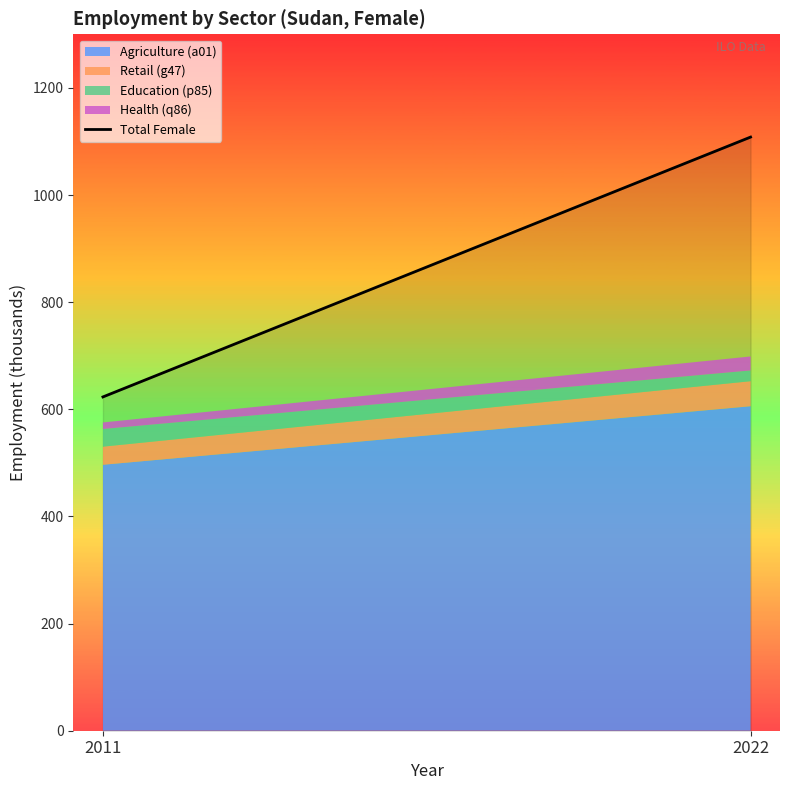

Reading right to left, what are all the values shown in this chart?

2022=1108.1	2011=623.1